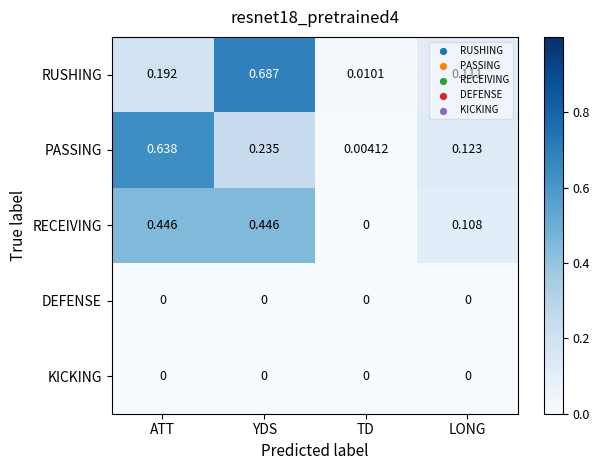

Which series has the largest total across all categories?

PASSING